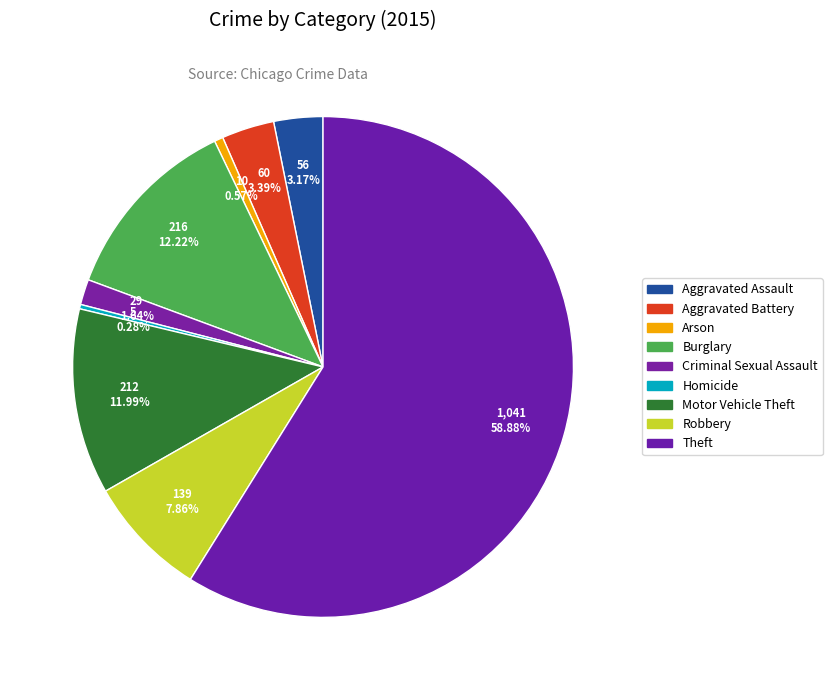

How many segments does this pie chart have?

9